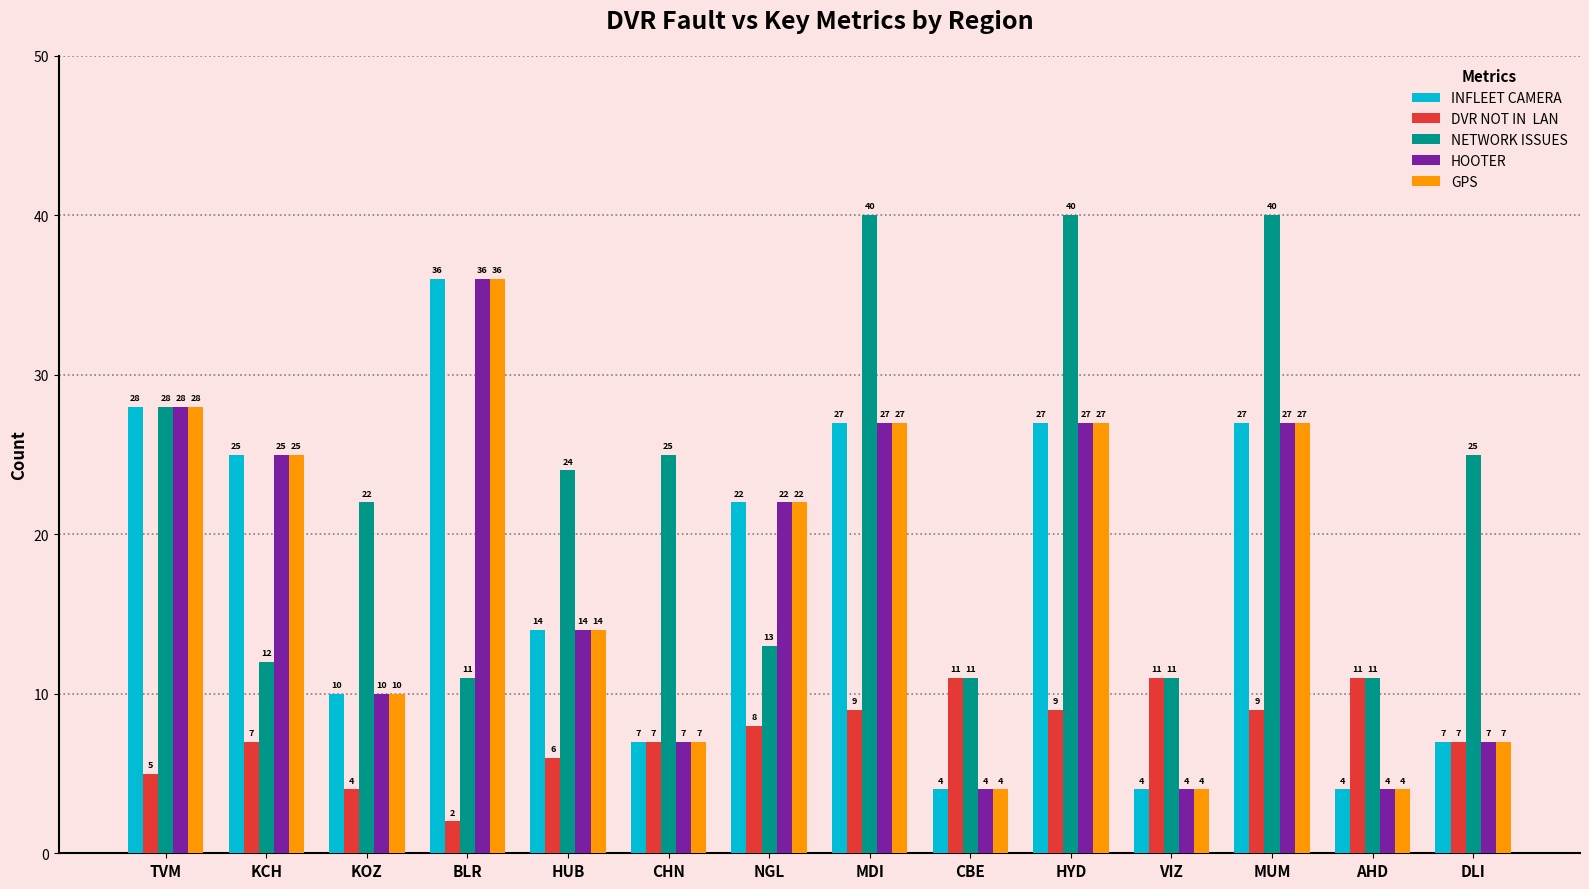

What is the spread (max minus min) of values at MUM?

31